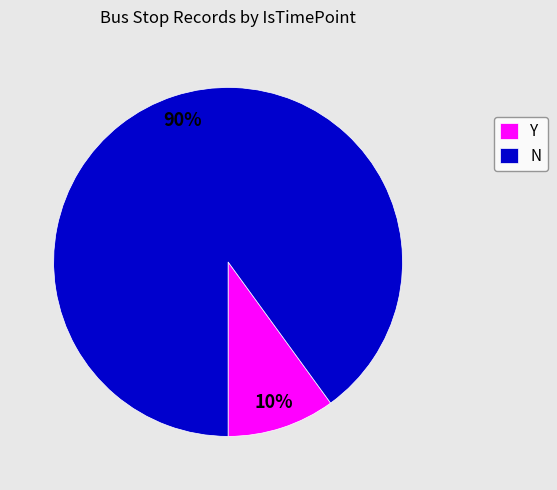

Does any single category account for the majority?

Yes